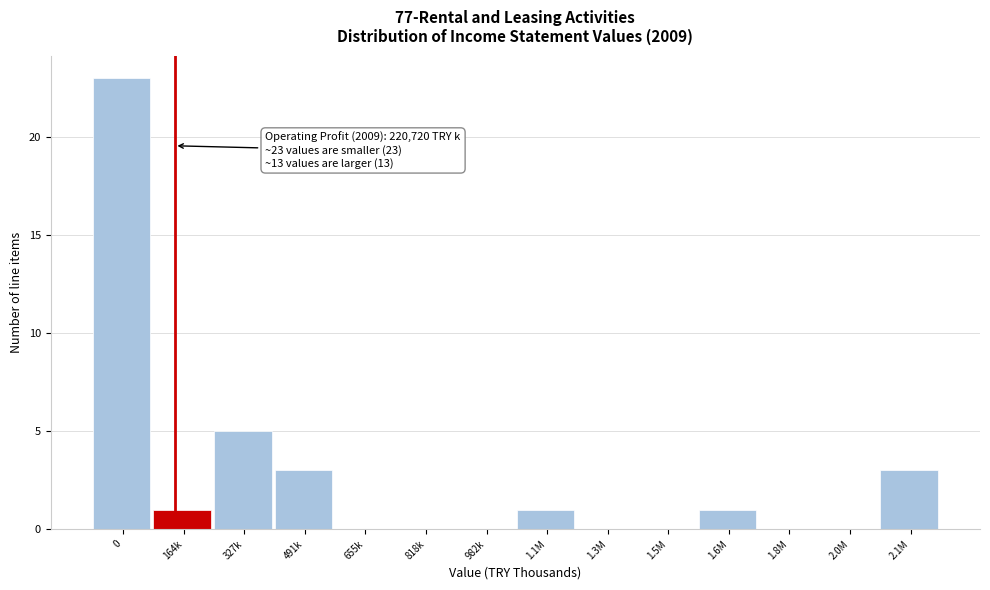

Reading left to right, extract all data points from this chart.

0=23	164k=1	327k=5	491k=3	655k=0	818k=0	982k=0	1.1M=1	1.3M=0	1.5M=0	1.6M=1	1.8M=0	2.0M=0	2.1M=3